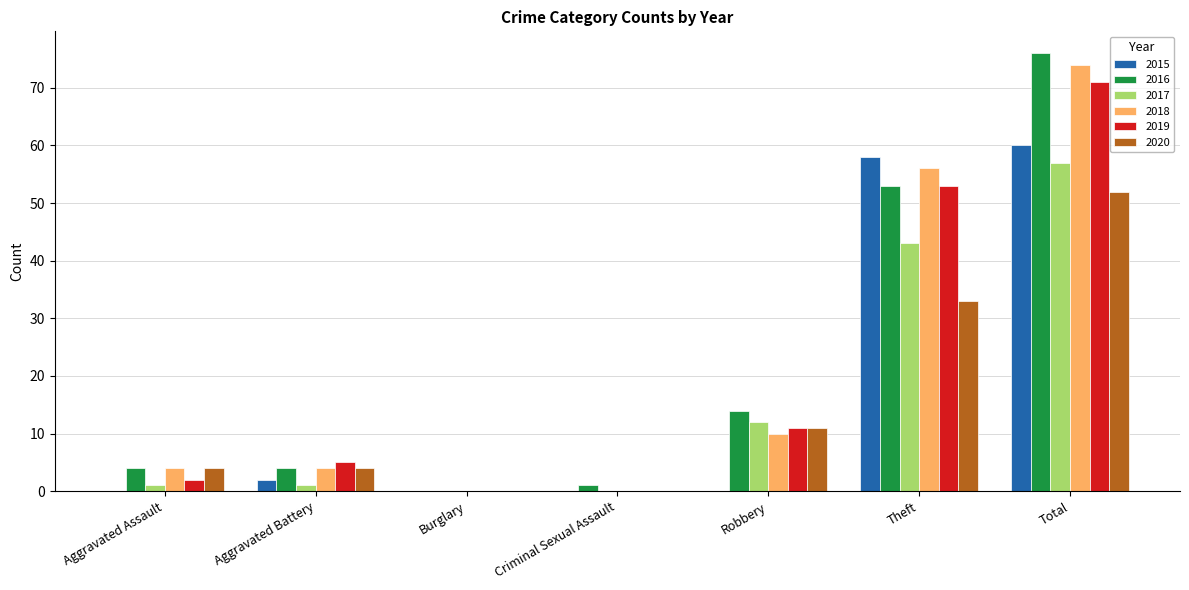

What is the maximum value shown in the chart?

76